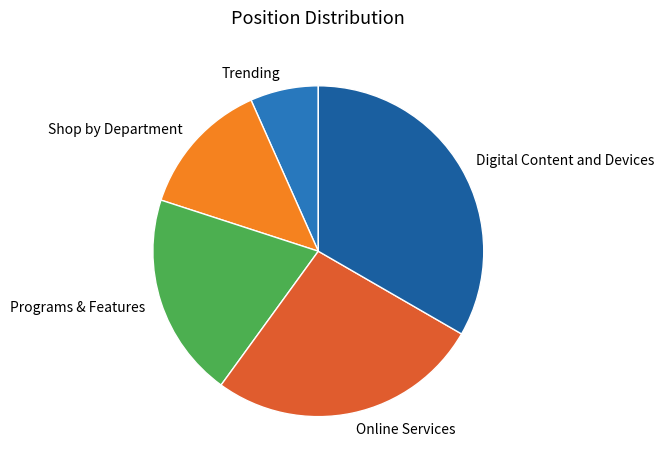

The Programs & Features slice represents 7% of the pie. True or false?

False